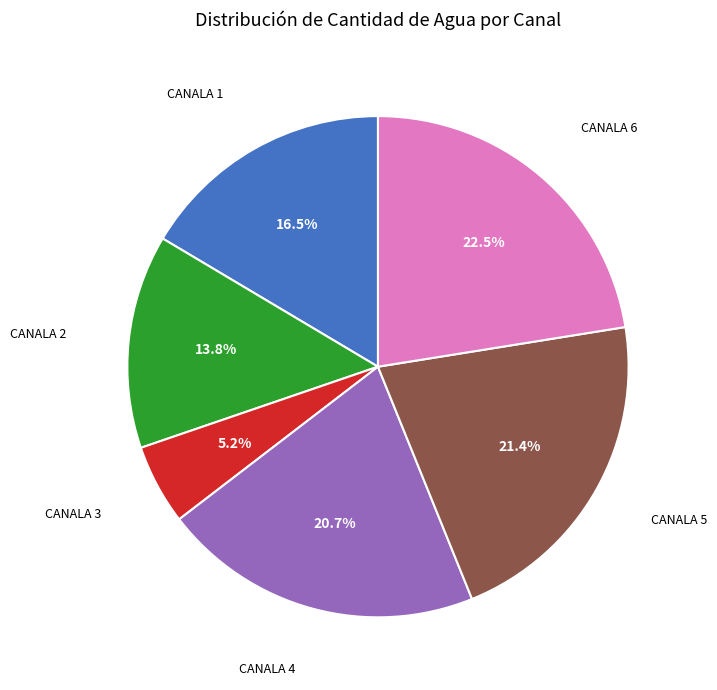

Is there a majority slice in this chart?

No